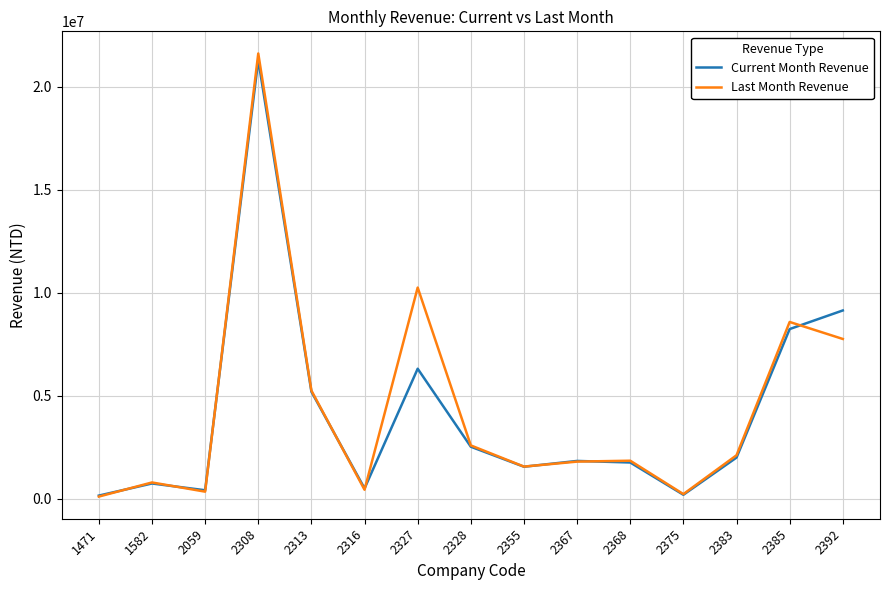

What is the greatest value displayed?

21612501